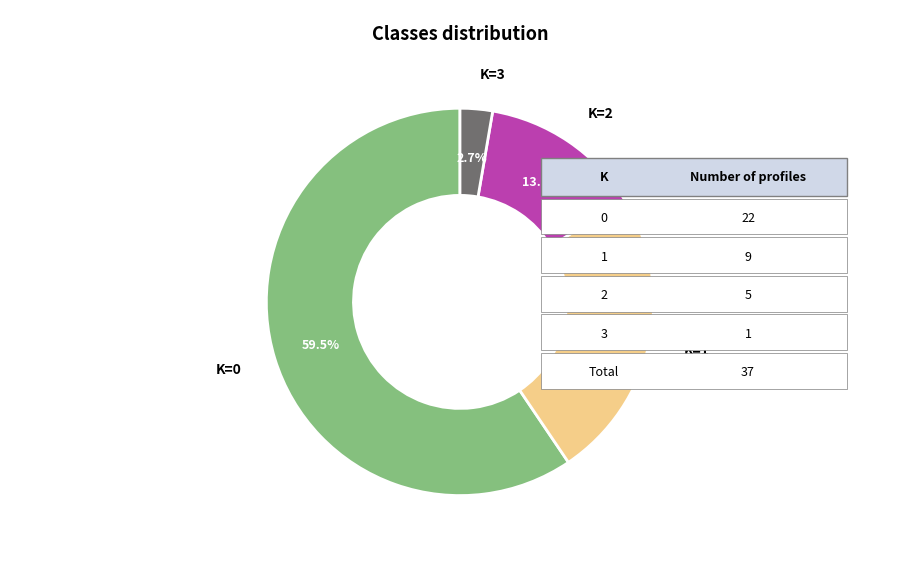

Is there a majority slice in this chart?

Yes